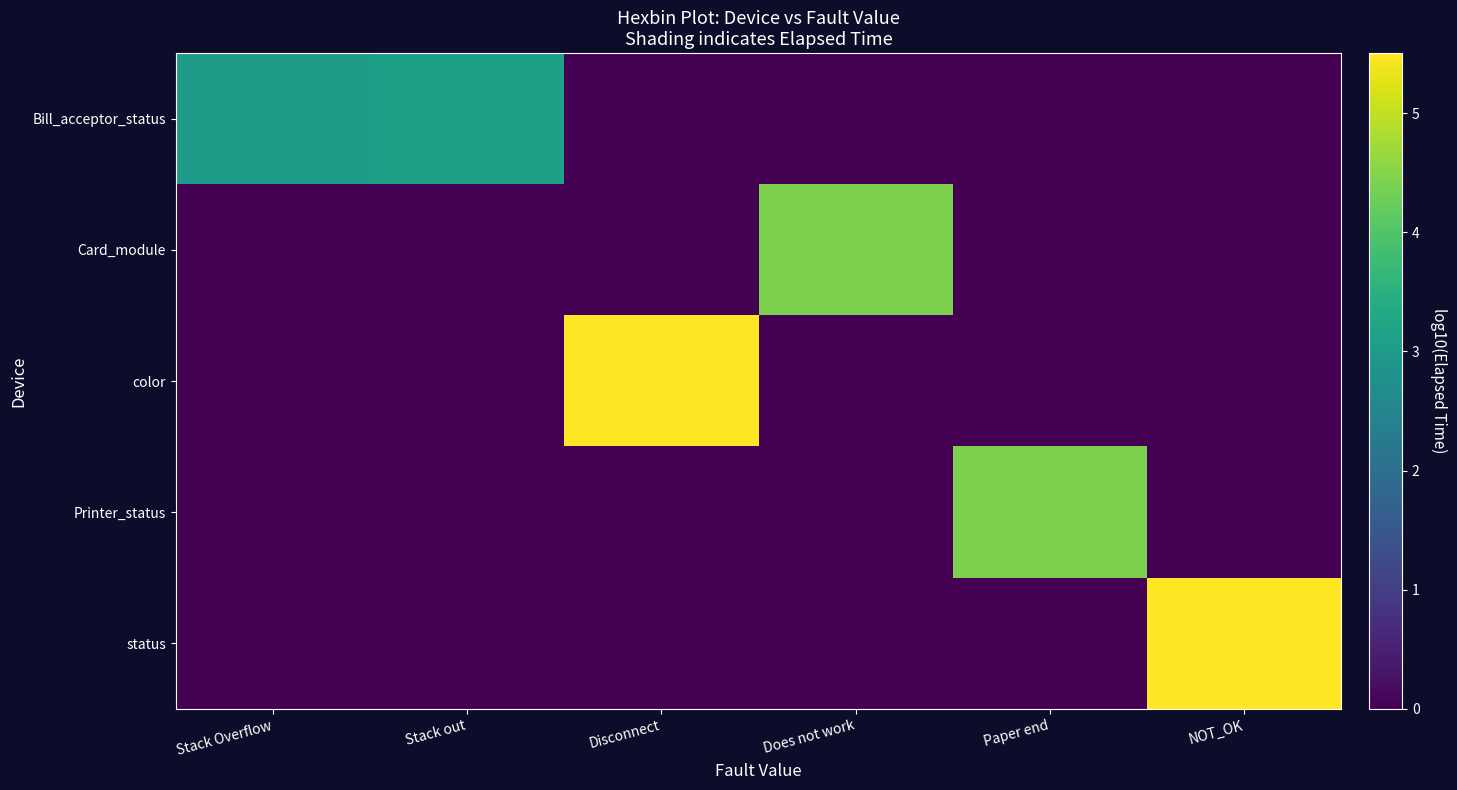

At how many categories does at least one series exceed 2?

6